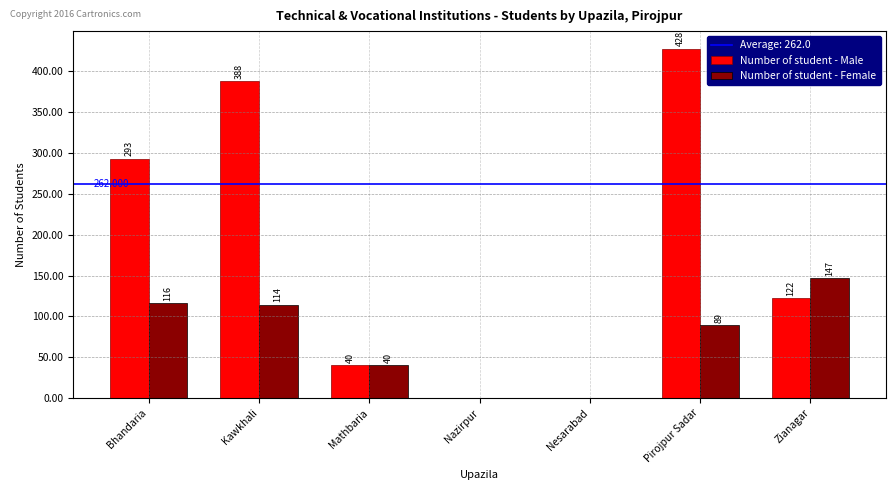

How many series are shown in this chart?

2